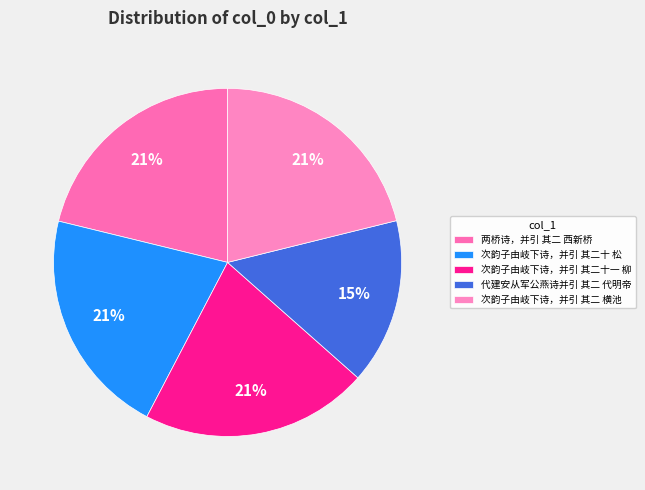

Rank the categories by value from lowest to highest.

代建安从军公燕诗并引 其二 代明帝, 次韵子由岐下诗，并引 其二 横池, 次韵子由岐下诗，并引 其二十 松, 次韵子由岐下诗，并引 其二十一 柳, 两桥诗，并引 其二 西新桥